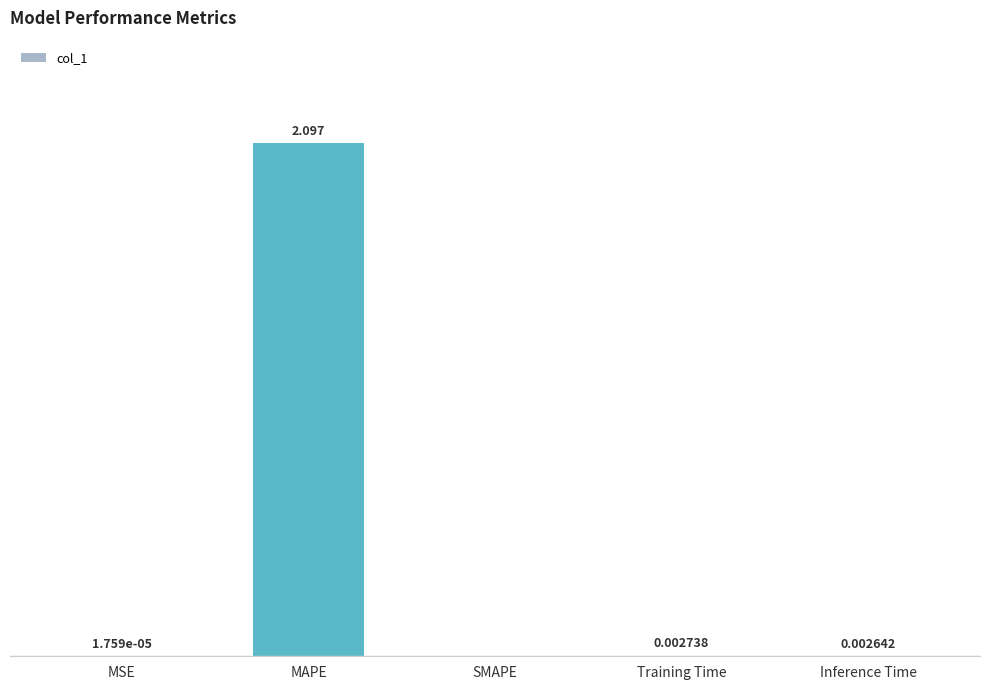

At which category does the chart reach its peak across all series?

MAPE